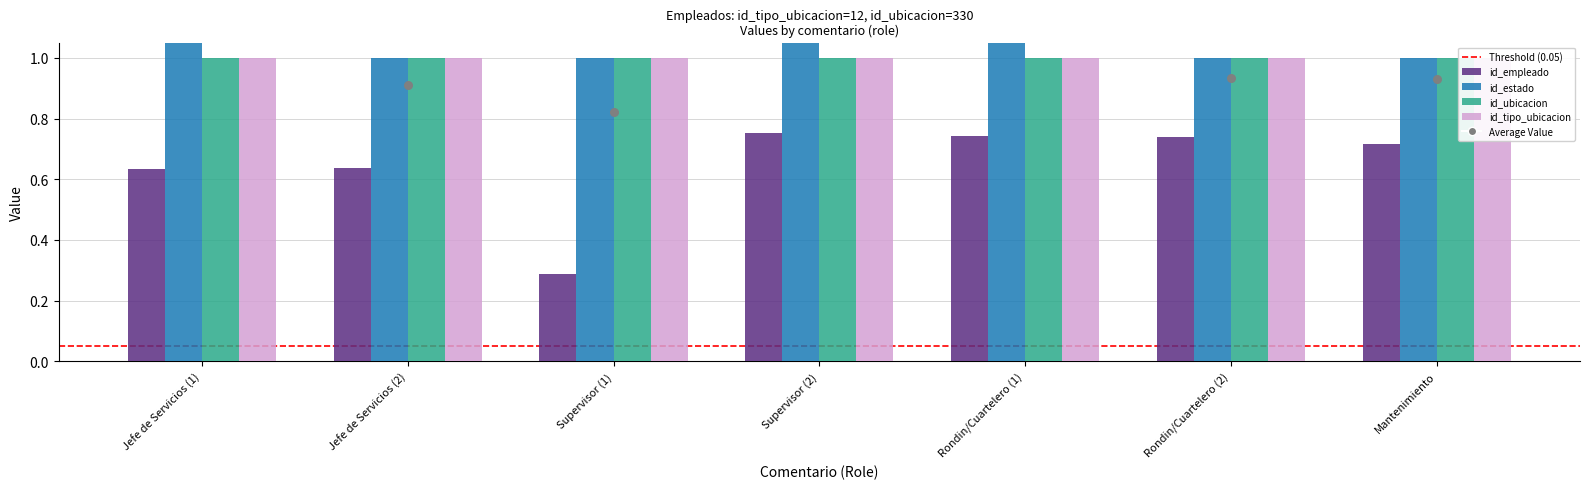

Which series has the widest spread of Y values?

id_estado